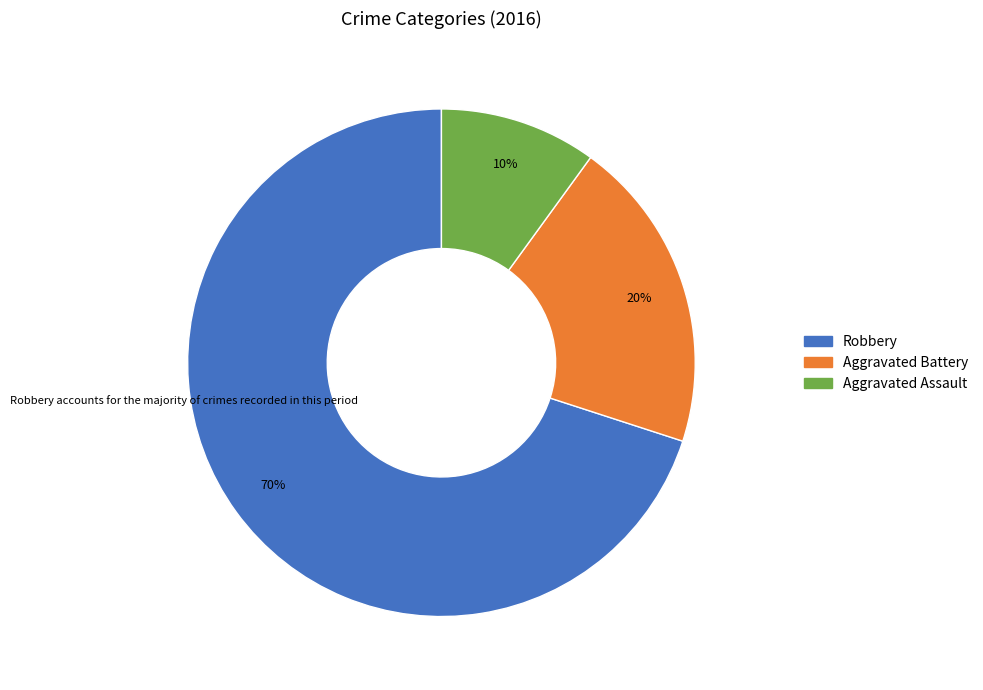

Count the number of slices in the pie.

3